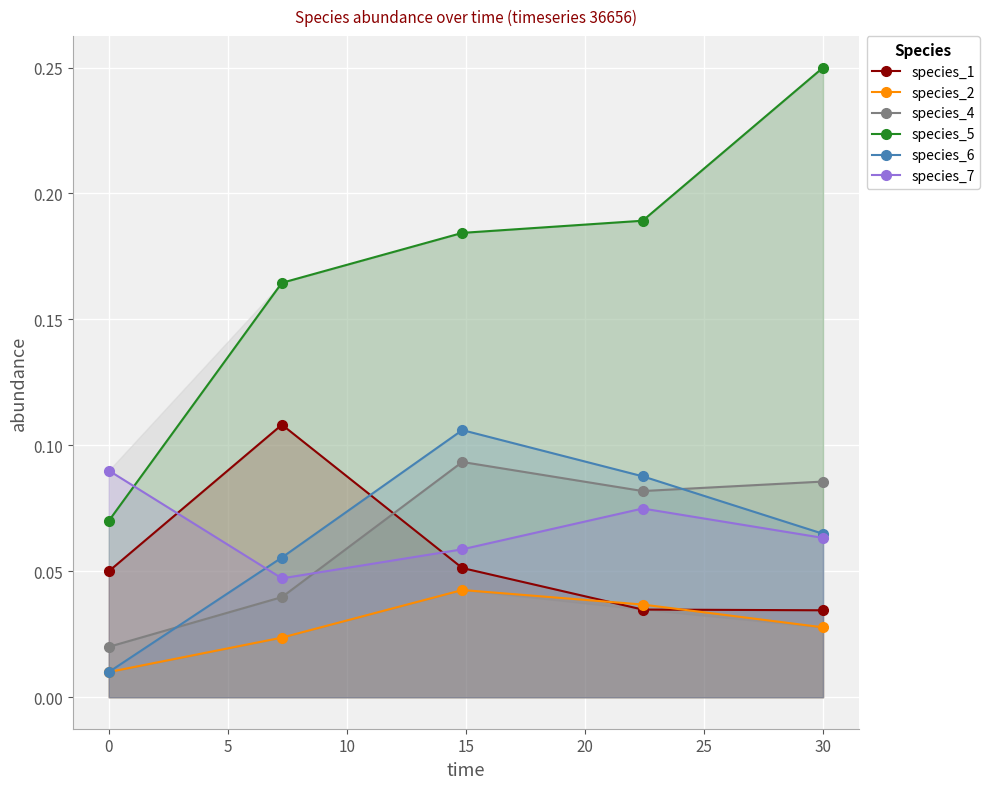

What are all the series names shown in the legend?

species_1, species_2, species_4, species_5, species_6, species_7